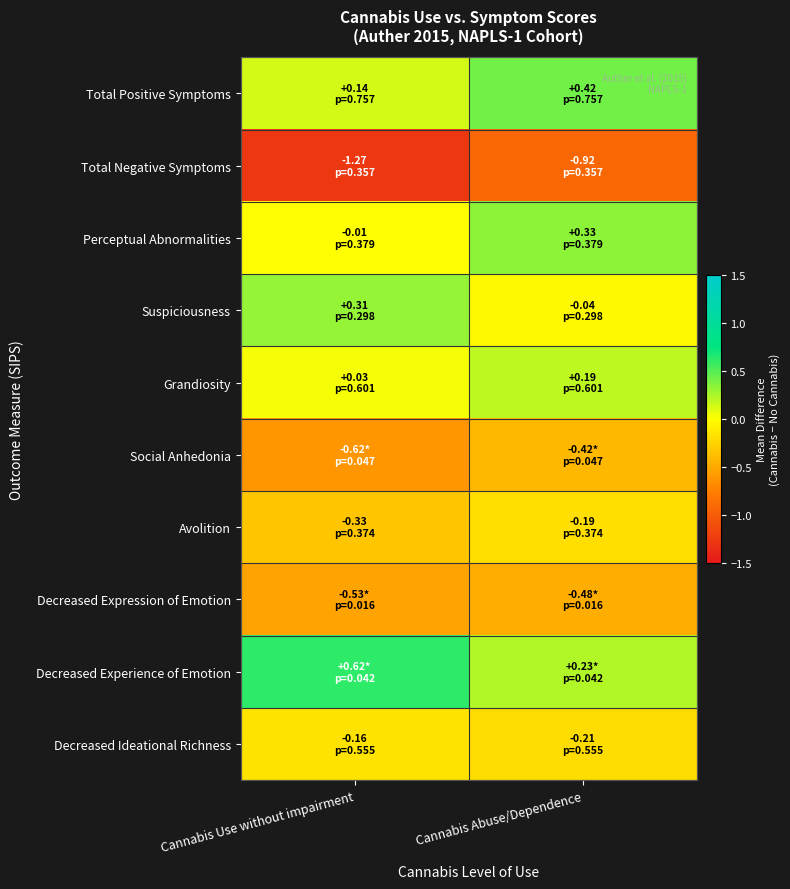

Which series has the largest total across all categories?

Decreased Experience of Emotion